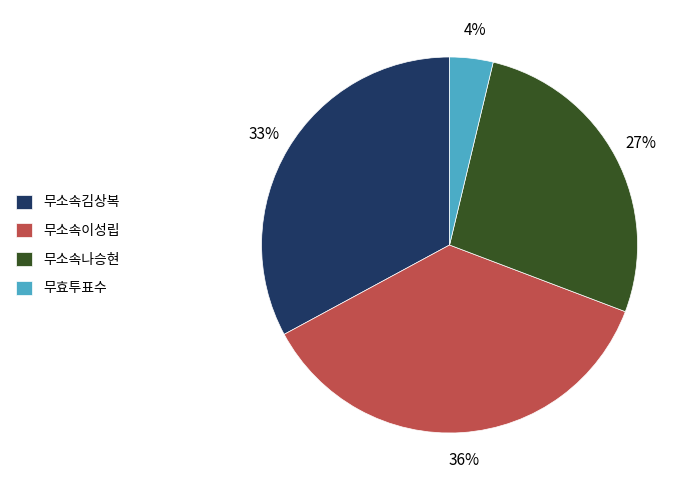

Does any single category account for the majority?

No